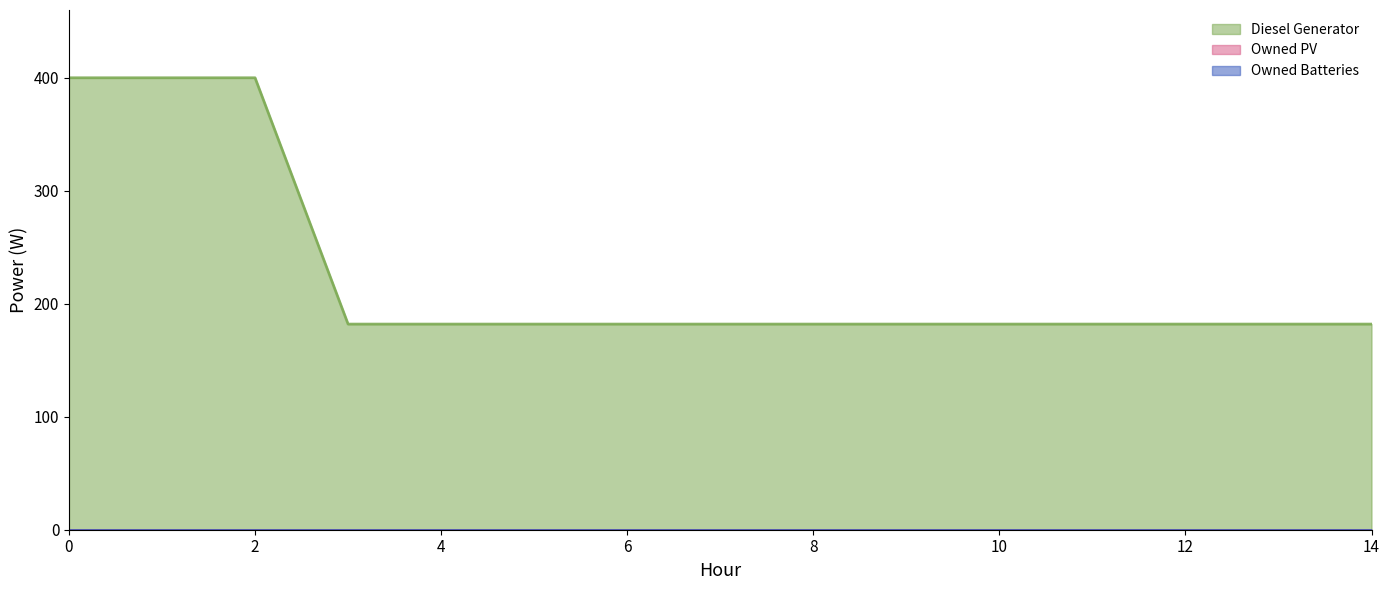

Which series has the largest range (max minus min)?

Diesel Generator